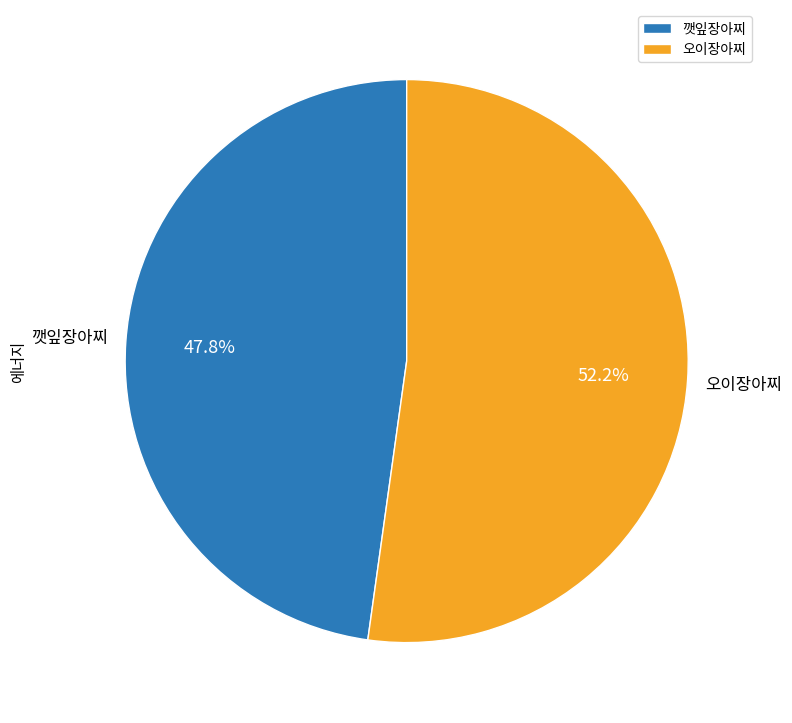

How much of the chart is everything except 오이장아찌?

47.8%